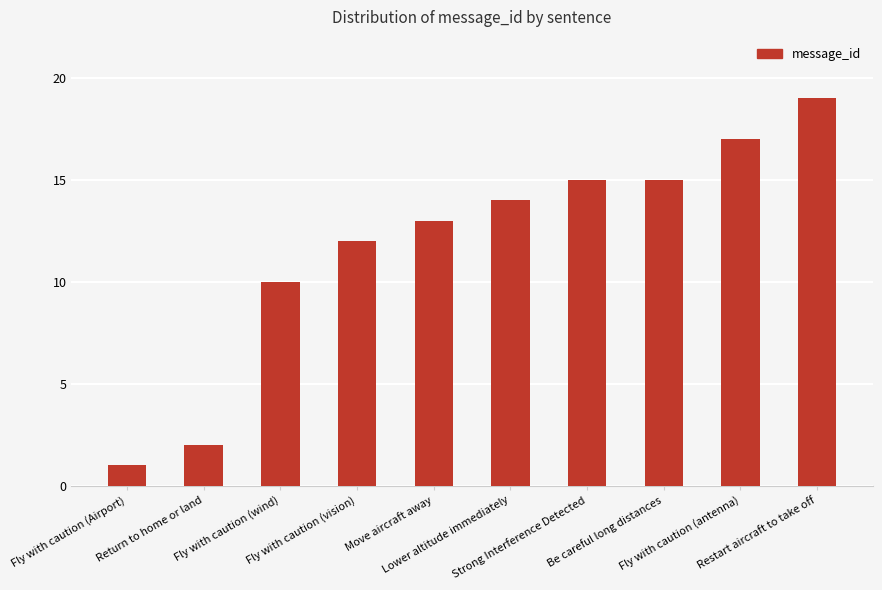

Which category has the highest value across all series?

Restart aircraft to take off